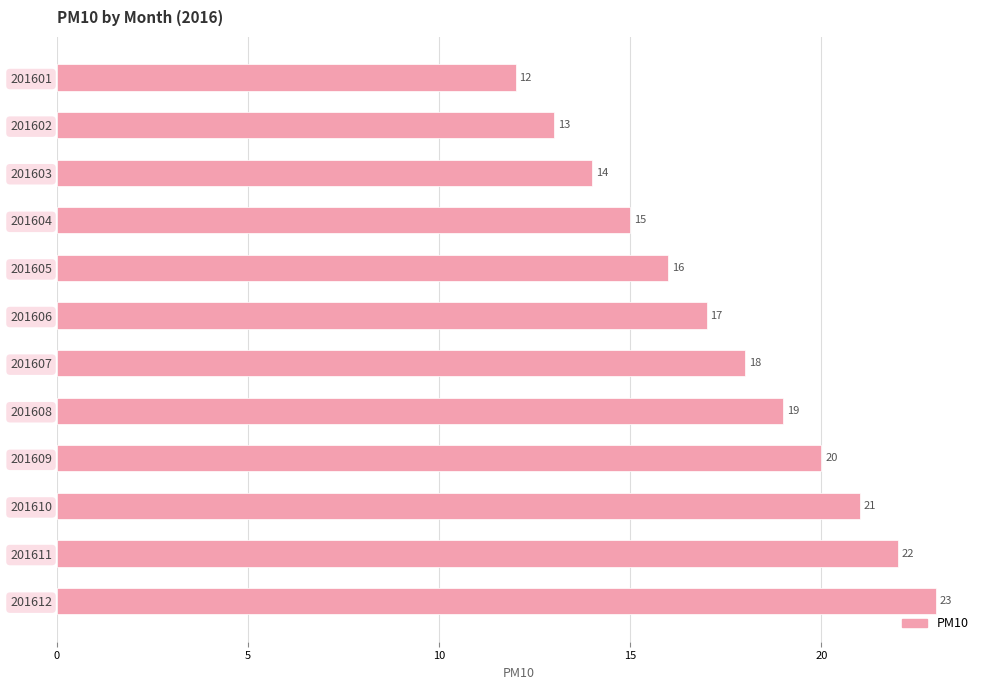

What is the value of the 11th bar from the top?

22